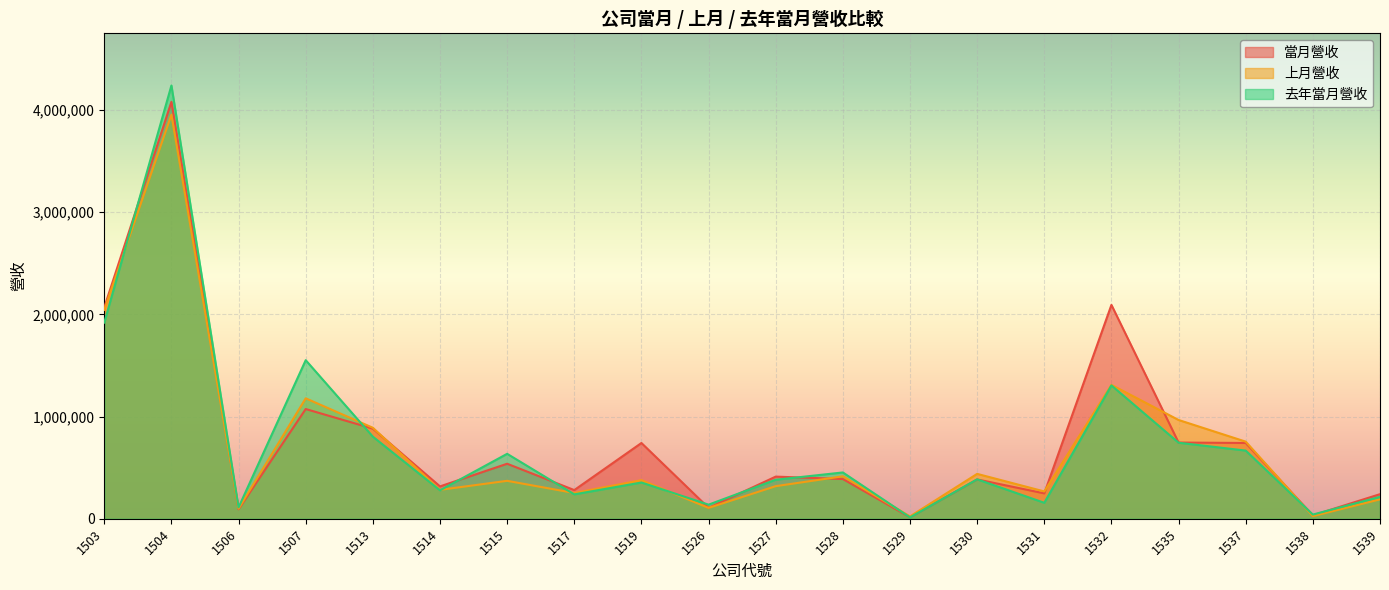

Which label corresponds to the largest value in the chart?

1504